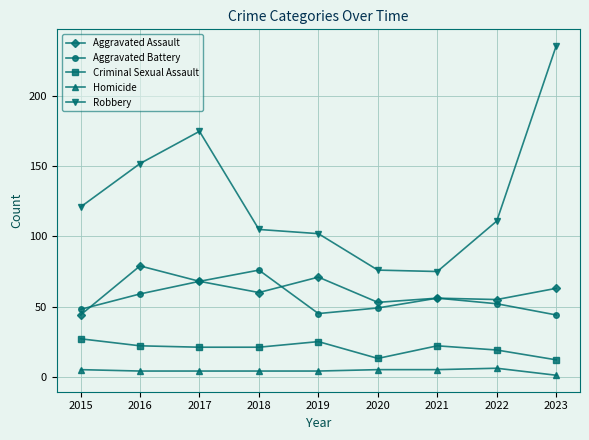

In Criminal Sexual Assault, how many points are higher than both neighbors (excluding endpoints)?

2